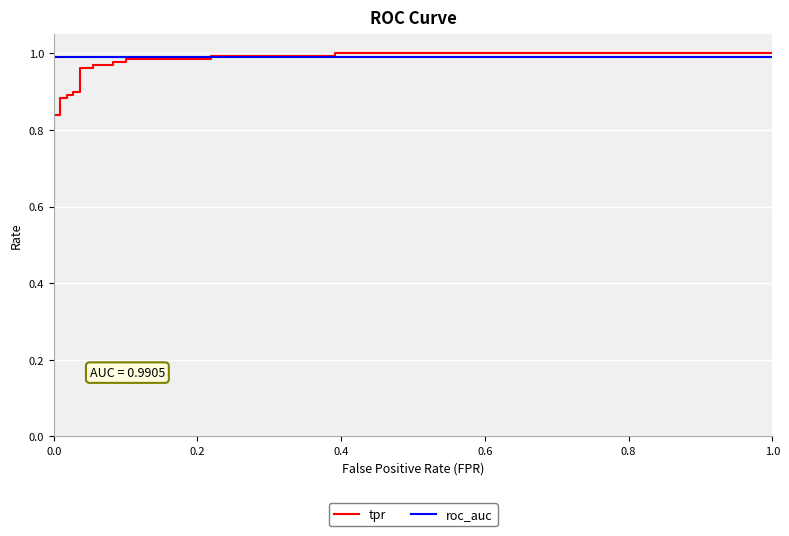

How many lines are shown in the chart?

2